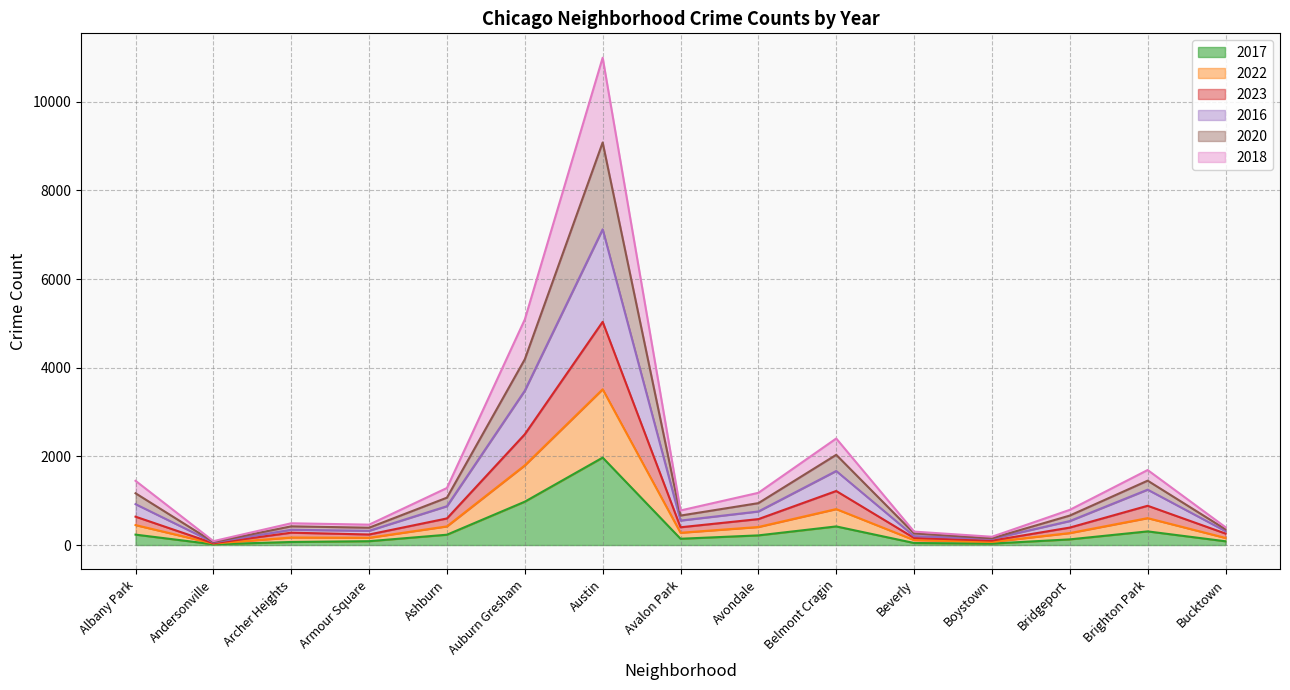

True or false: 2017 has a value of 87 at Armour Square.

True